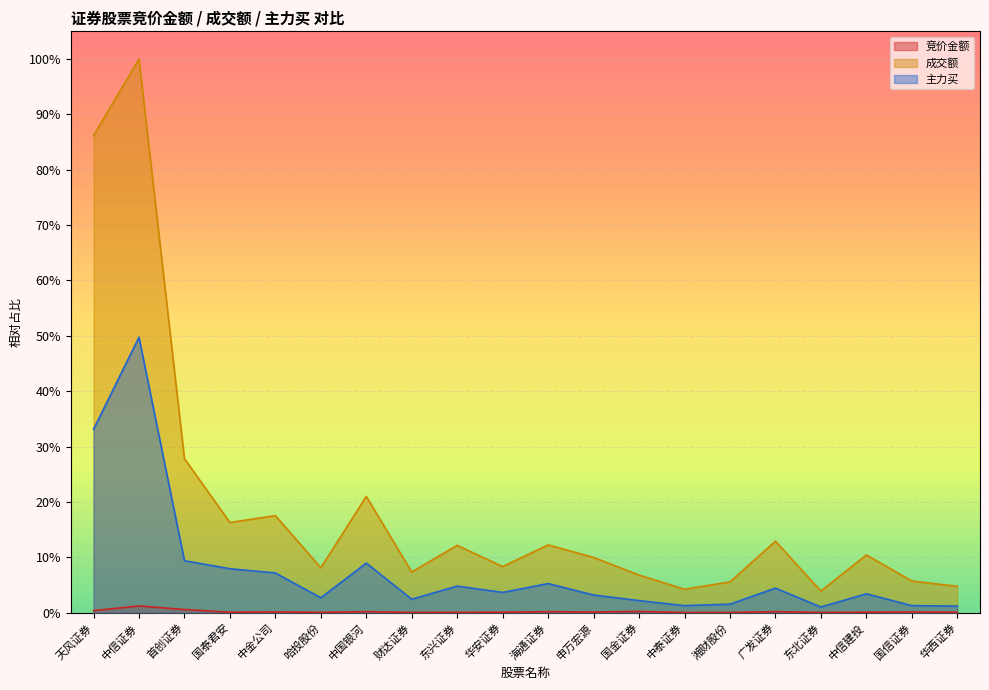

True or false: 竞价金额 and 成交额 intersect in this chart.

False